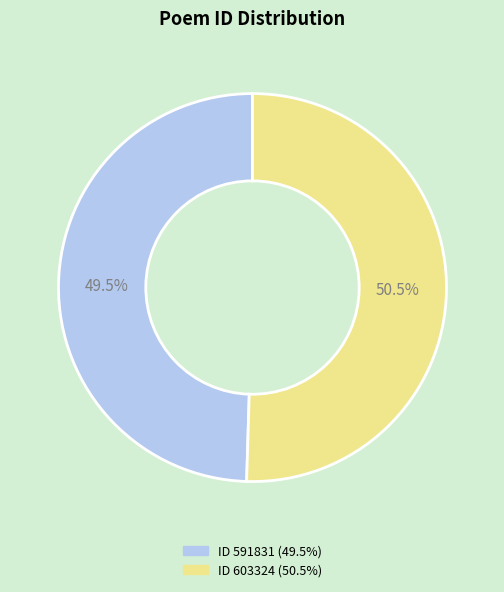

Is there a majority slice in this chart?

Yes